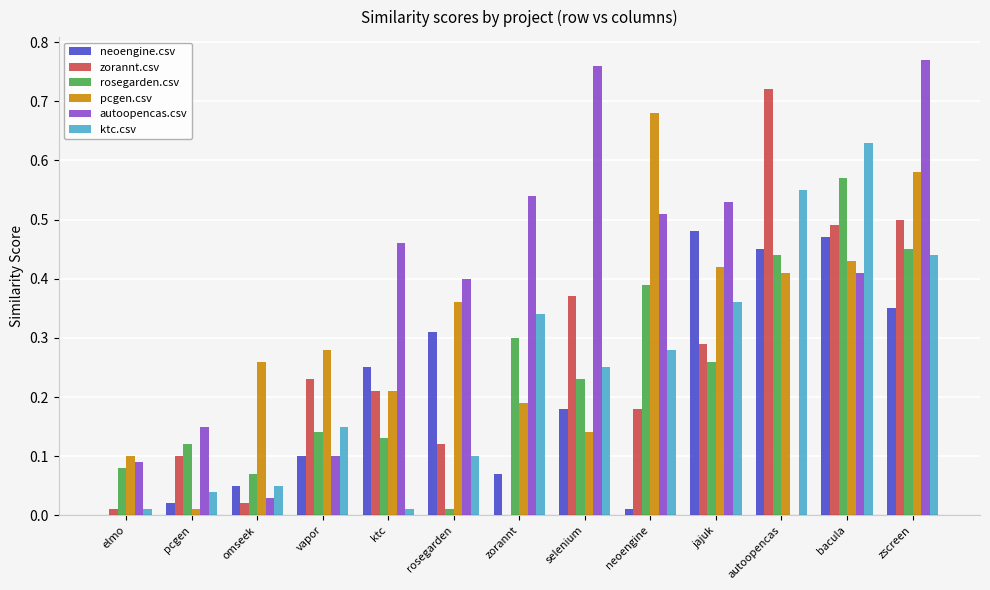

Between jajuk and bacula, which series saw the biggest shift?

rosegarden.csv